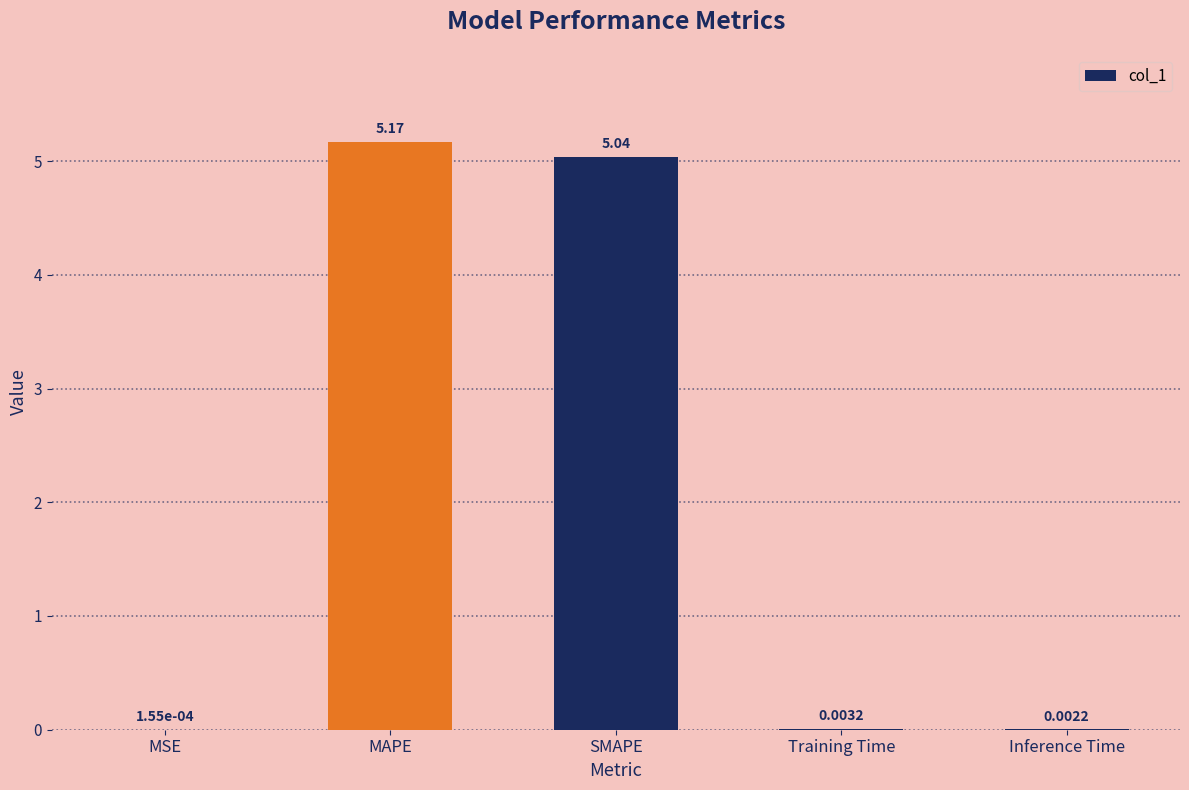

What is the average value?

2.0